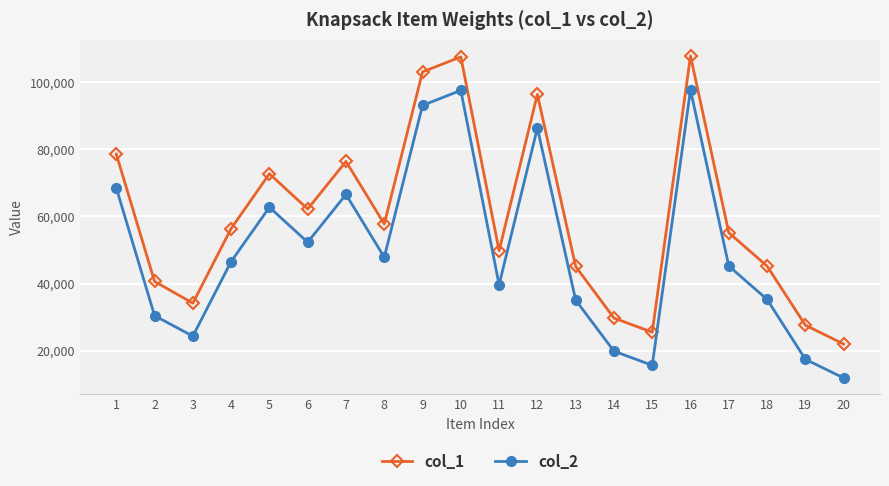

True or false: col_1 and col_2 intersect in this chart.

False